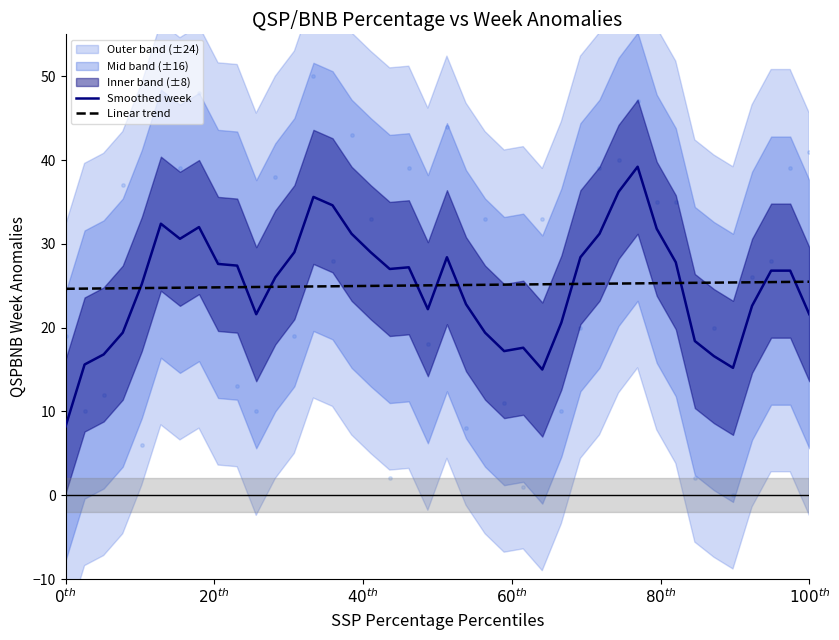

At how many categories does at least one series exceed 11?

40